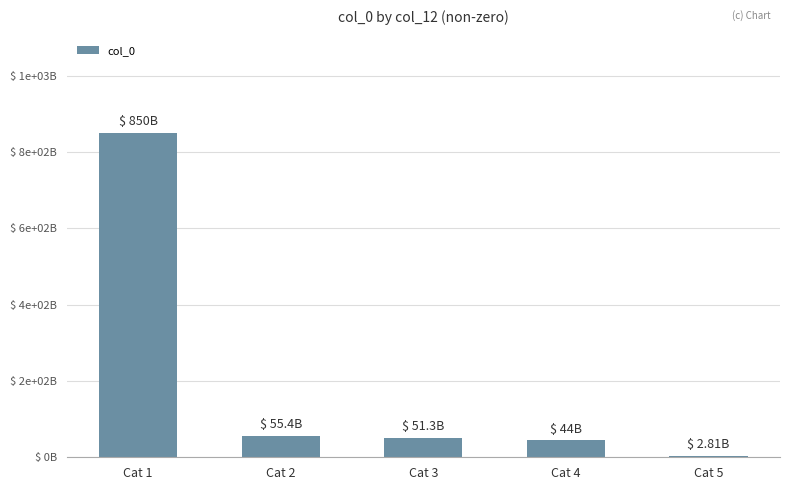

Rank the categories by value from highest to lowest.

Cat 1, Cat 2, Cat 3, Cat 4, Cat 5